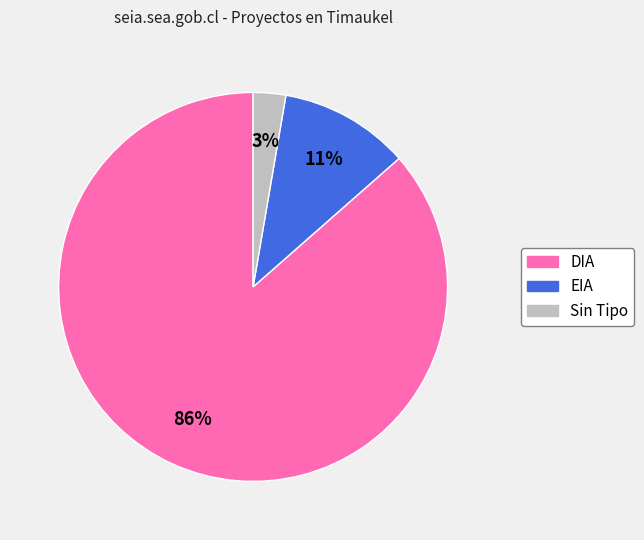

Is there any slice that represents more than half of the pie?

Yes